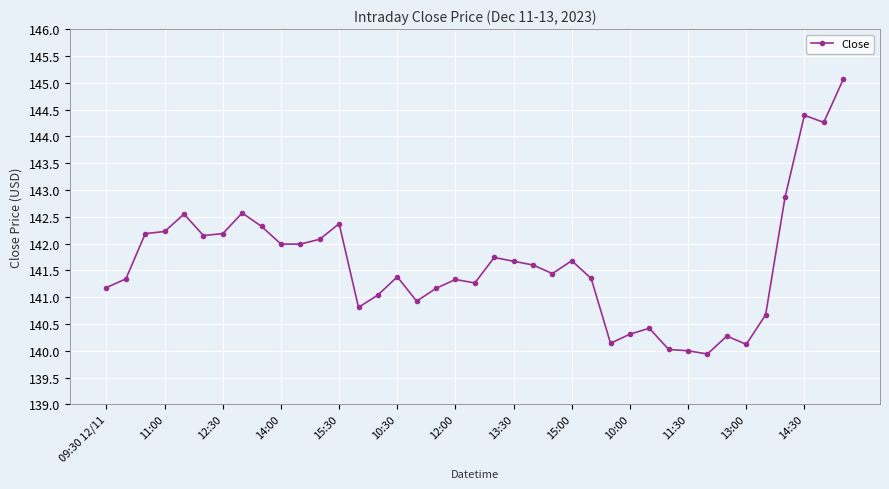

What is the greatest value displayed?

145.1